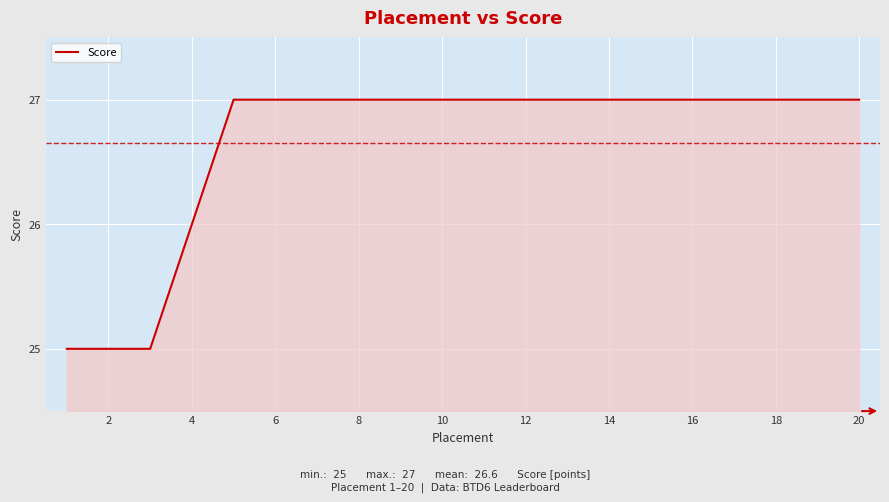

What is the smallest value displayed?

25